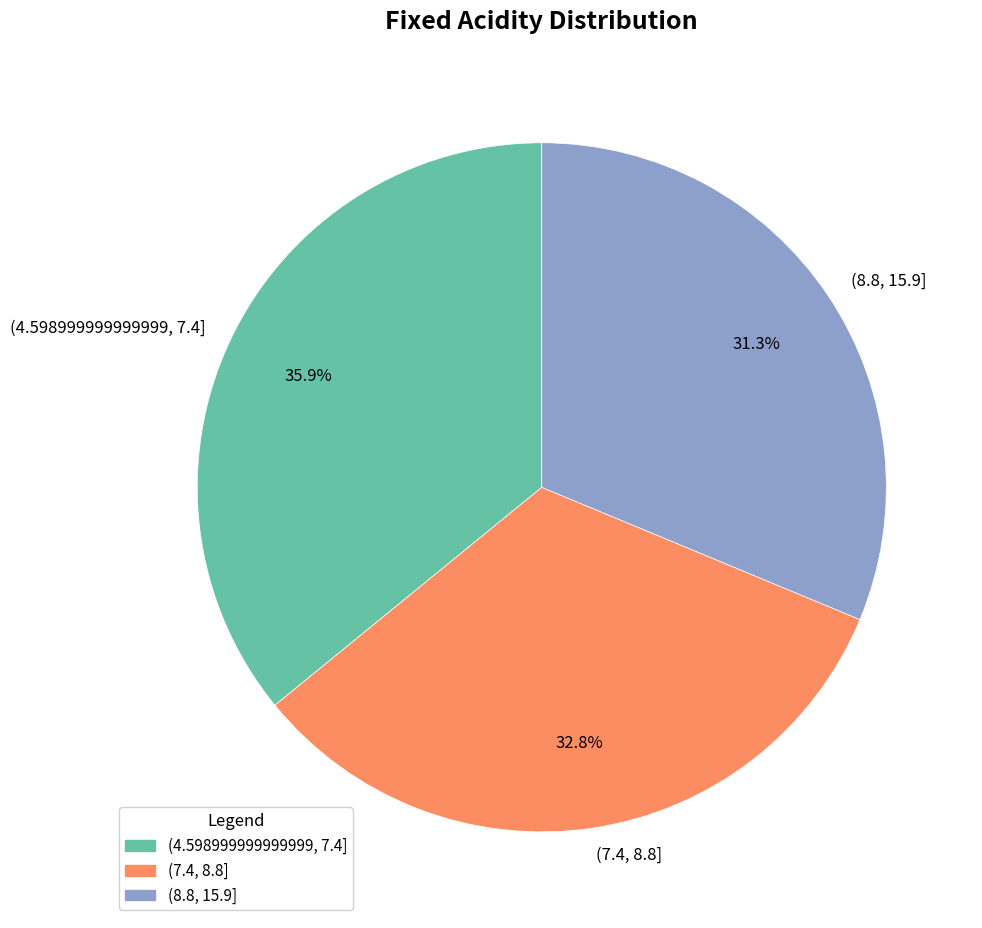

The (8.8, 15.9] slice represents 36% of the pie. True or false?

False